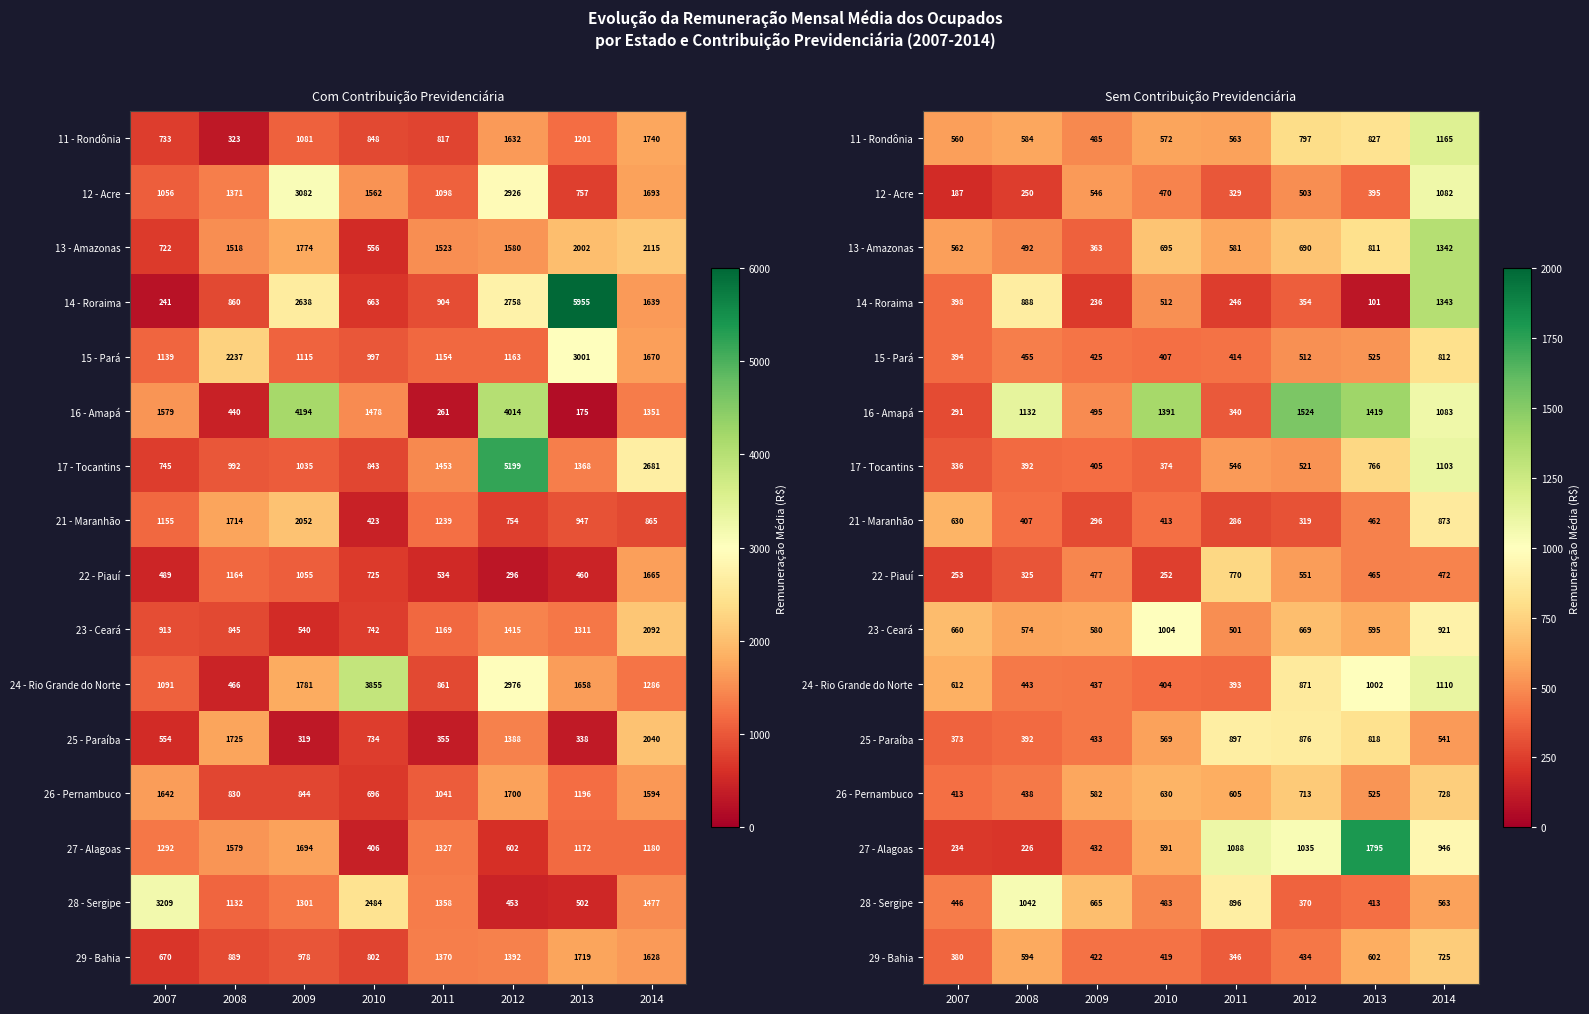

What is the difference between the highest and lowest values at 2008?

905.7